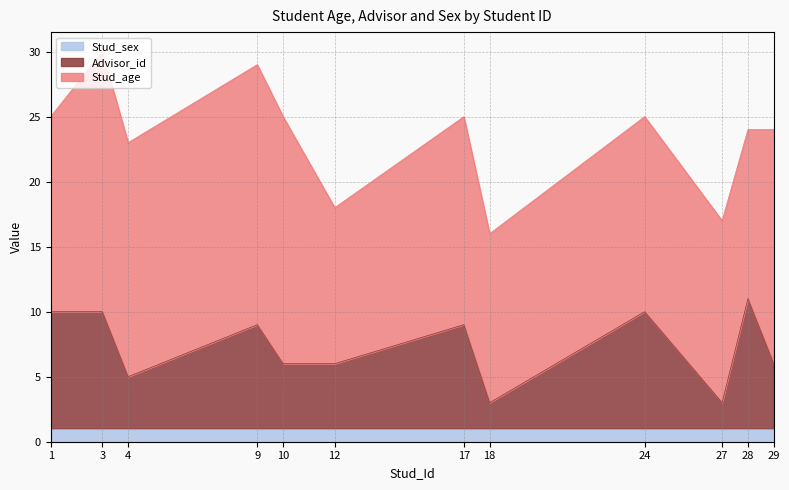

What is the spread (max minus min) of values at 4?

17